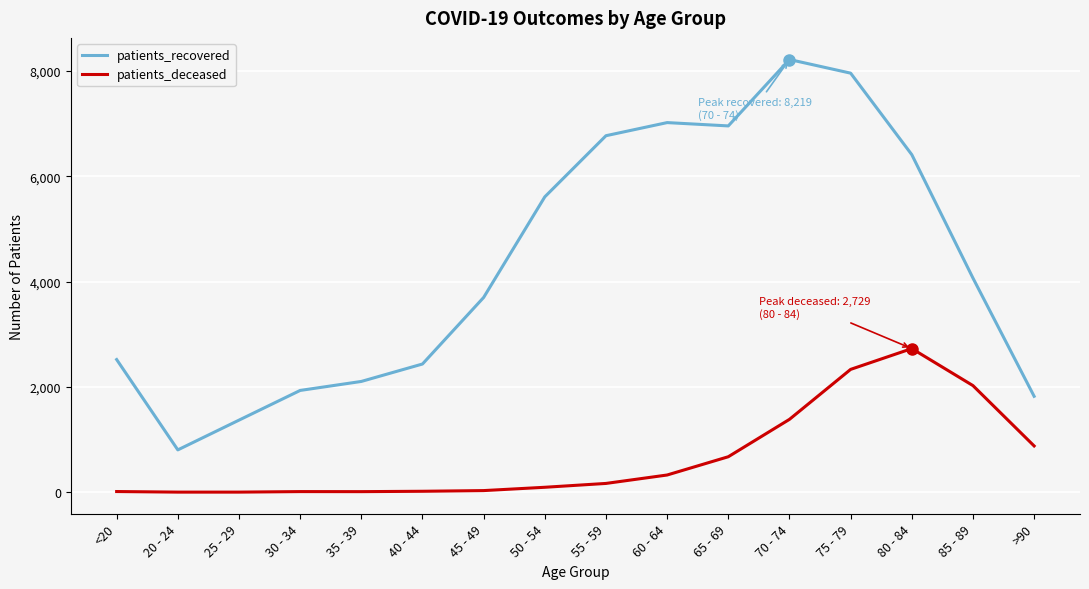

Rank the series by their average value, from lowest to highest.

patients_deceased, patients_recovered